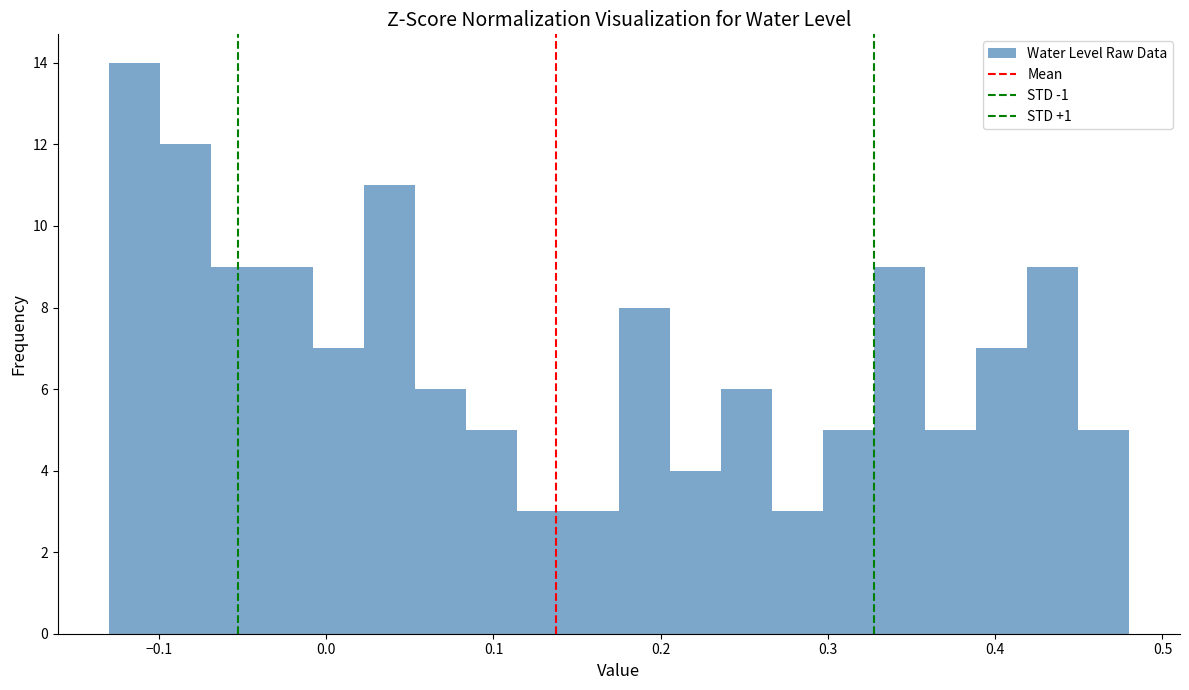

Read against the x-axis, roughly where is the centre of the tallest bar?

-0.11